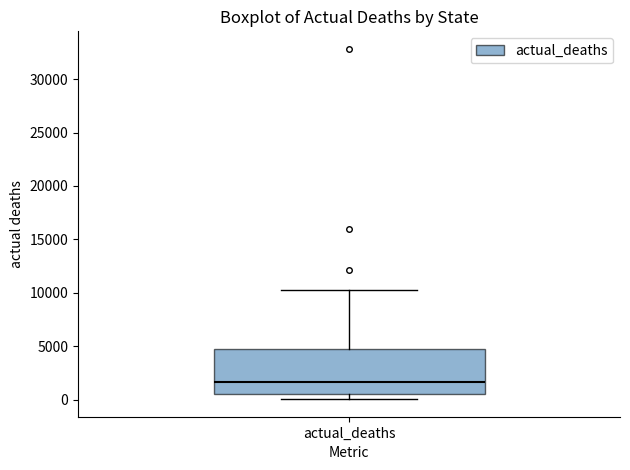

Read this box plot against the y-axis: the position of the median line, the range covered by the box, and the ends of both whiskers. The values are not printed on the chart, so give them approximately, as read against the axis.

median 1500, box 500 to 4500, whiskers 0 to 10500